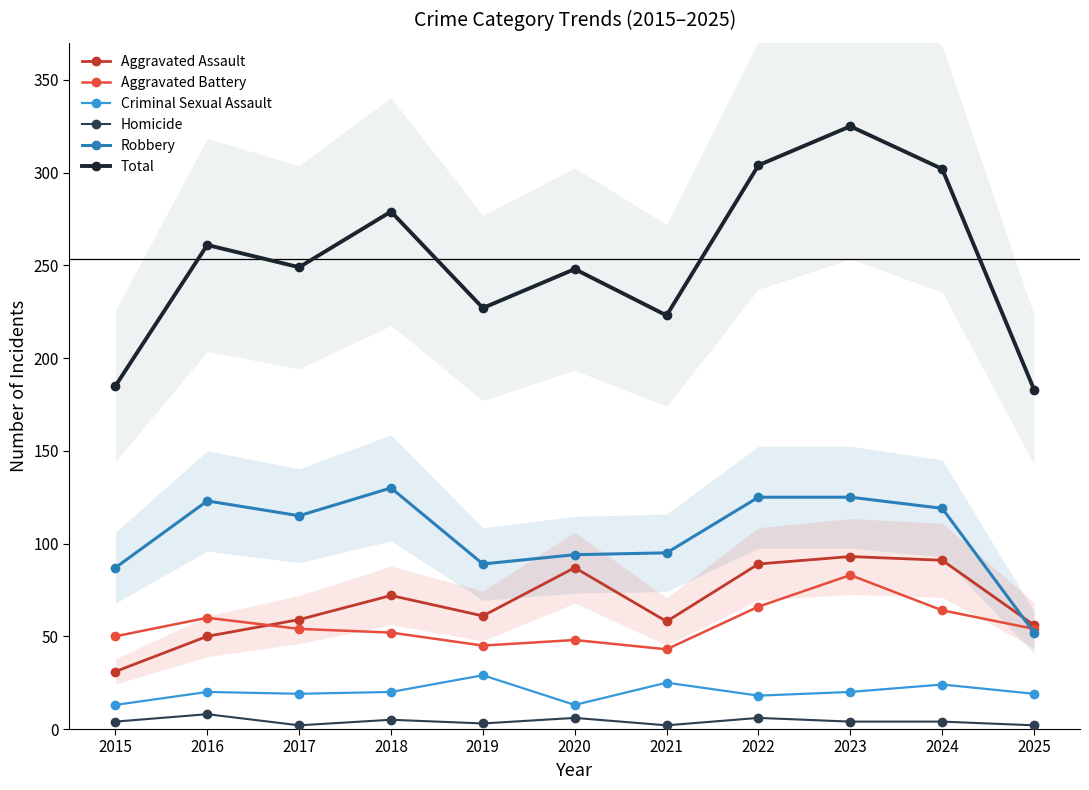

What are all the series names shown in the legend?

Aggravated Assault, Aggravated Battery, Criminal Sexual Assault, Homicide, Robbery, Total